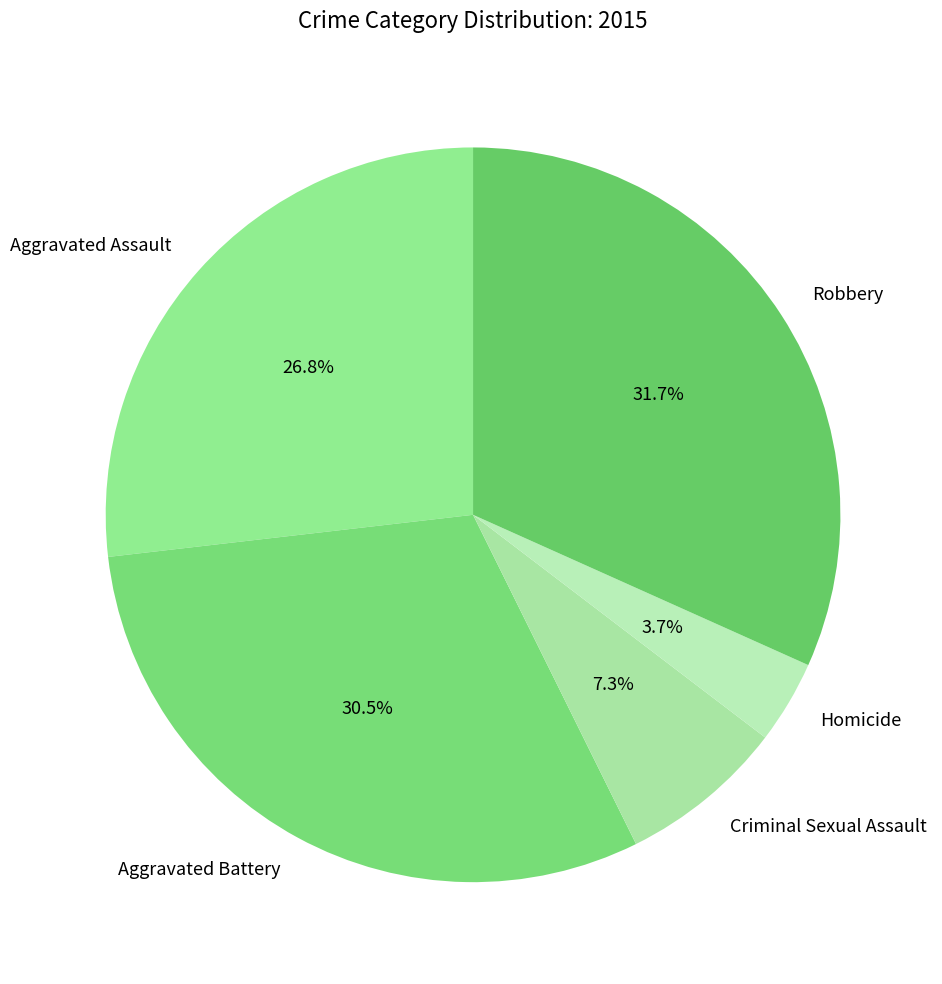

What is the smallest slice in the pie chart?

Homicide